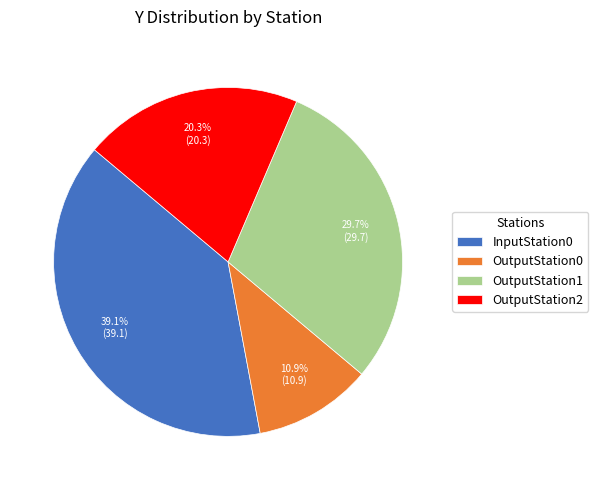

What percentage do OutputStation1 and OutputStation0 together represent?

40.6%